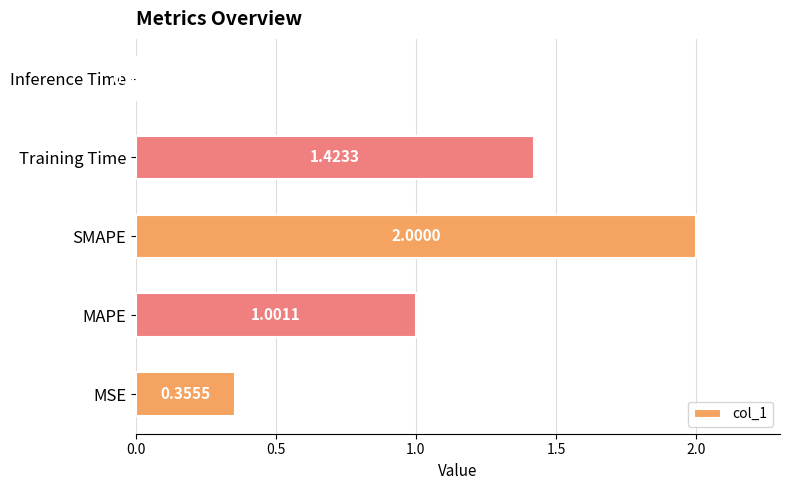

Rank the categories by value from lowest to highest.

Inference Time, MSE, MAPE, Training Time, SMAPE